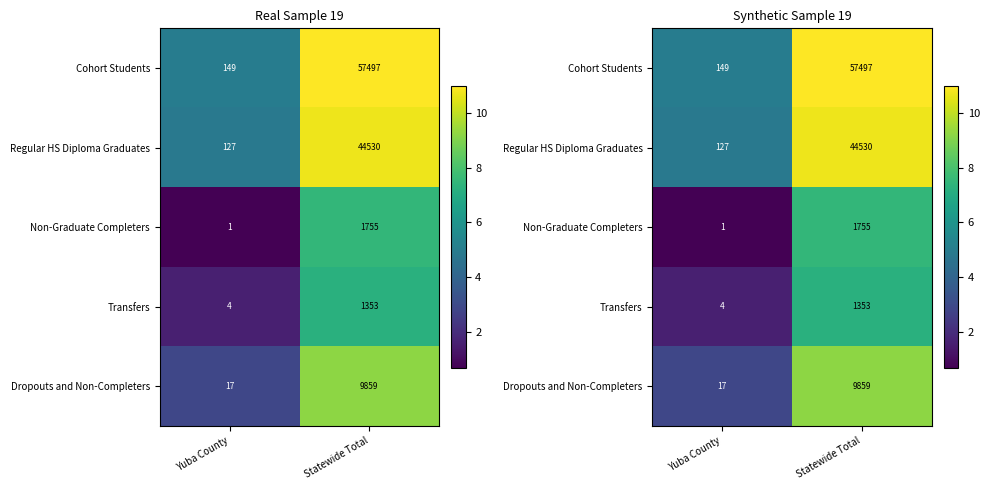

What is the minimum value shown in the chart?

0.7